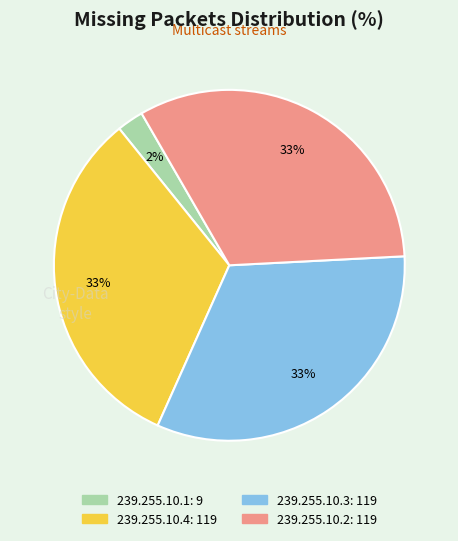

To the nearest percent, what is the average slice percentage?

25%